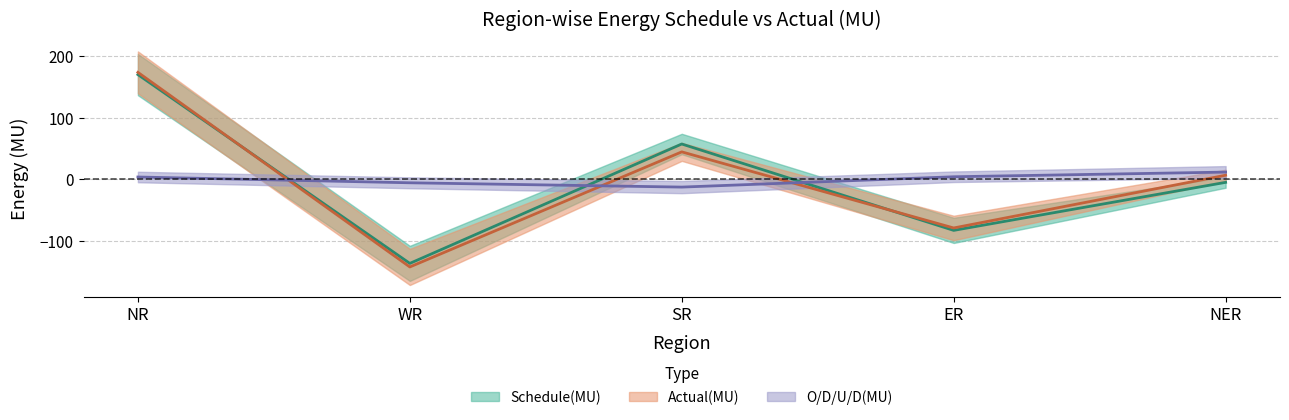

What value does the Schedule(MU) series have at ER?

-83.2